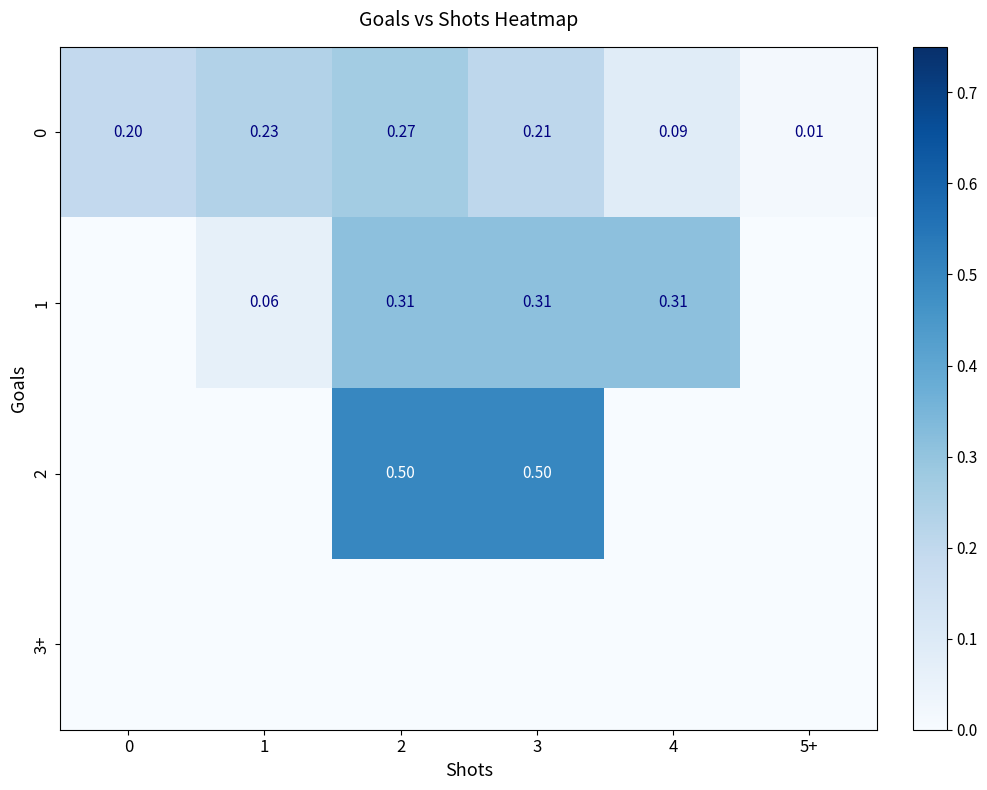

Is it true that 0 equals 0.2 at 1?

True